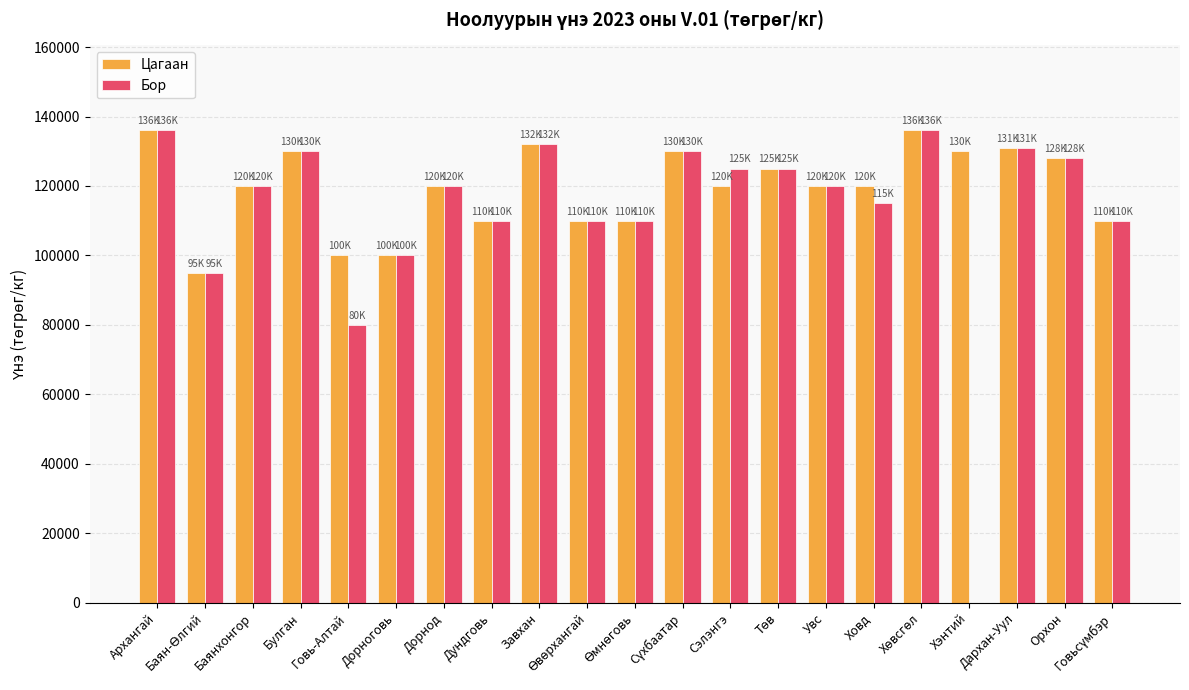

Which series has the largest total across all categories?

Цагаан